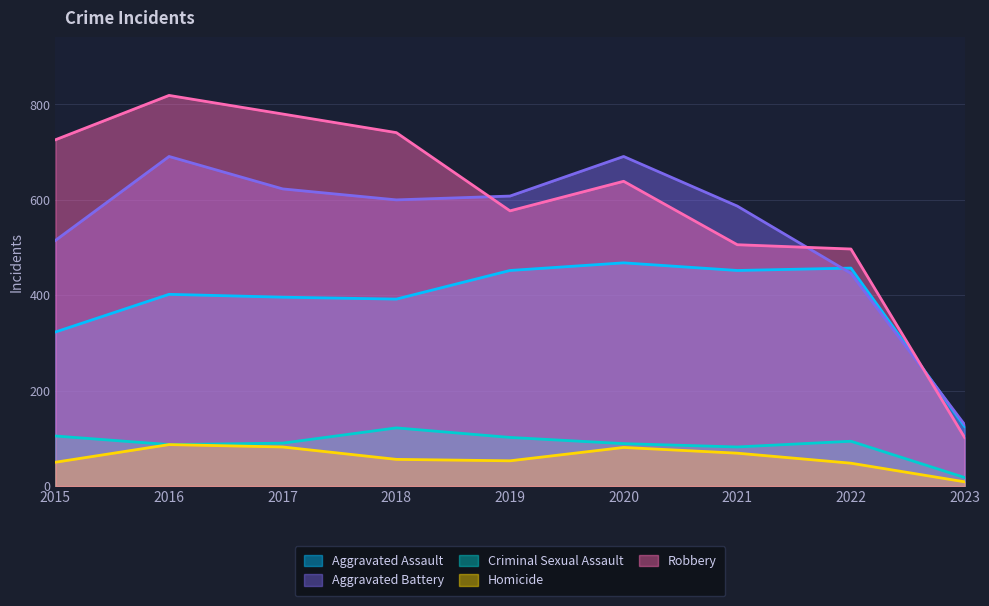

Which series has the largest total across all categories?

Robbery